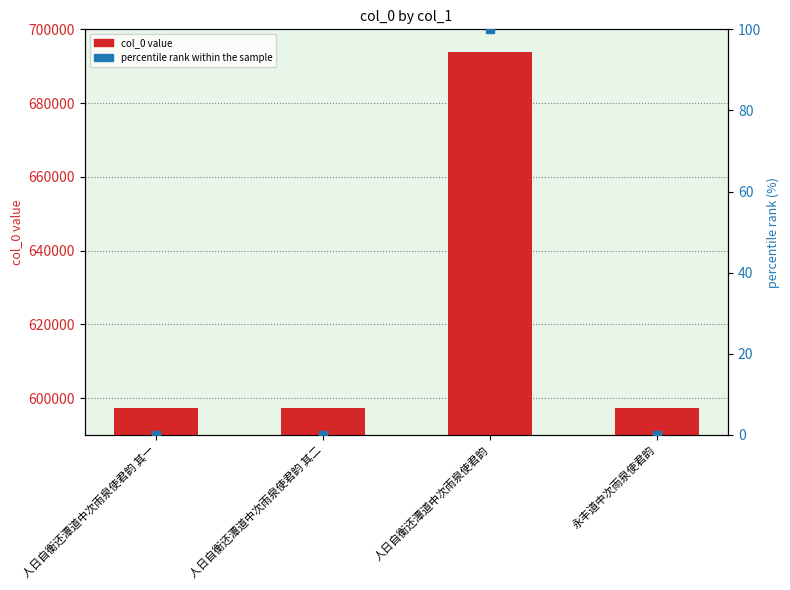

Is the value of percentile rank within the sample at 人日自衡还潭道中次雨泉使君韵 其二 greater than the value of col_0 at 人日自衡还潭道中次雨泉使君韵?

No